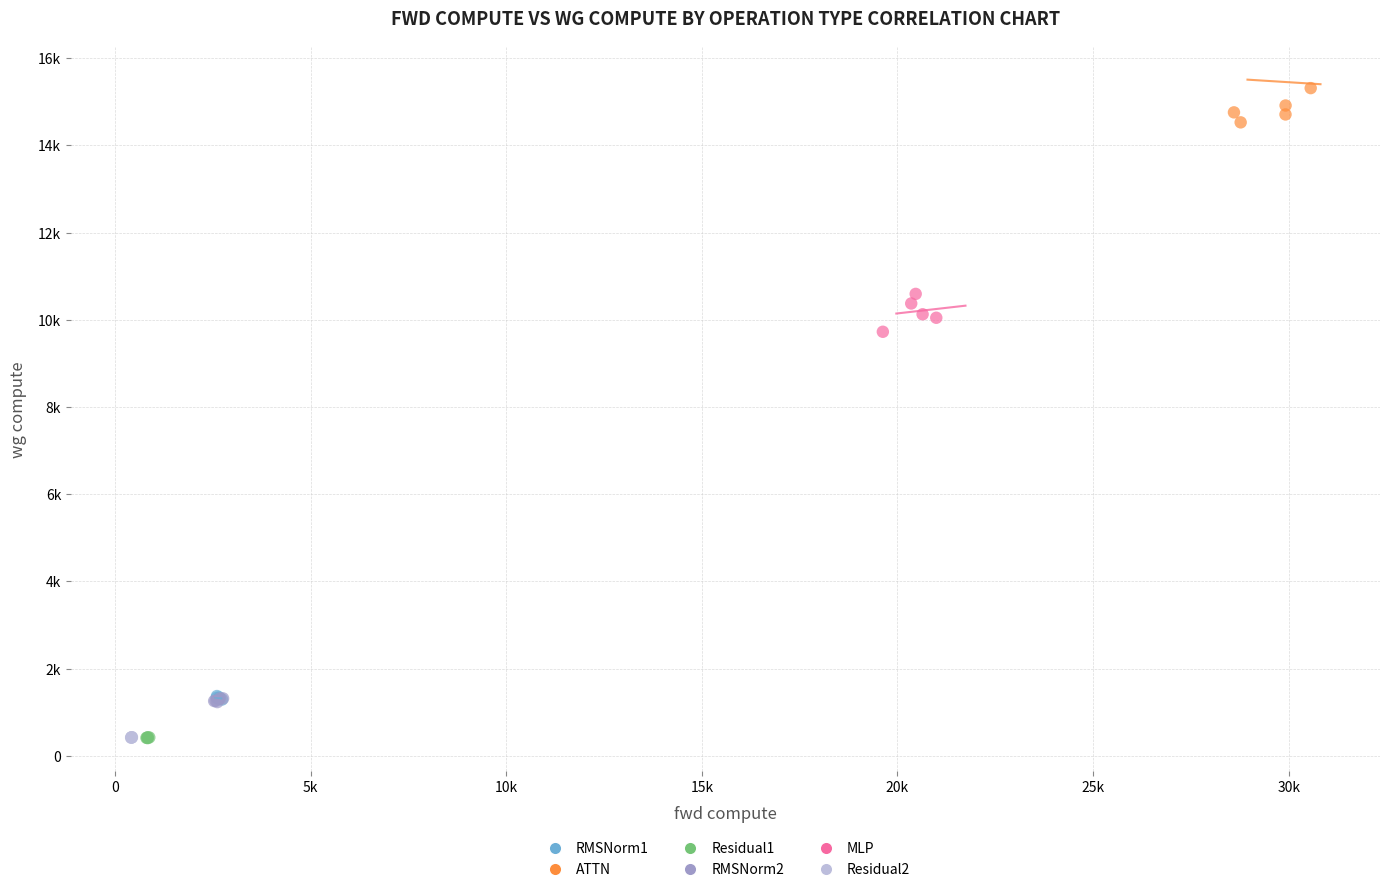

What are all the series names shown in the legend?

RMSNorm1, ATTN, Residual1, RMSNorm2, MLP, Residual2